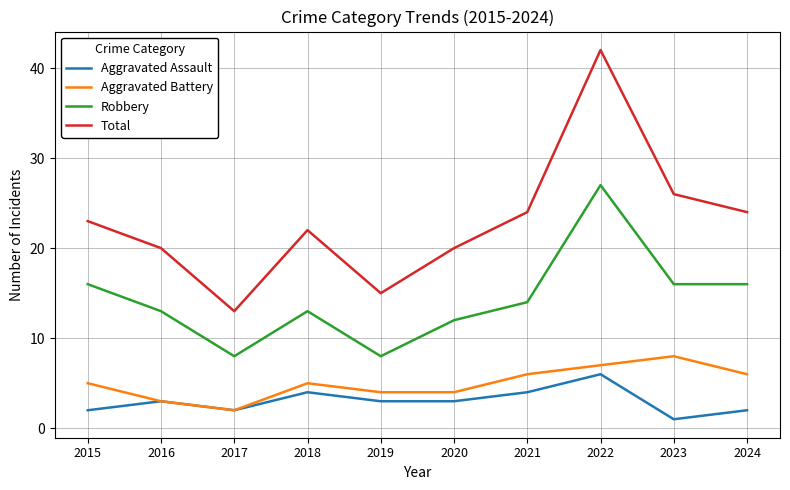

What is the difference between the second highest and second lowest values in the Aggravated Battery series?

4